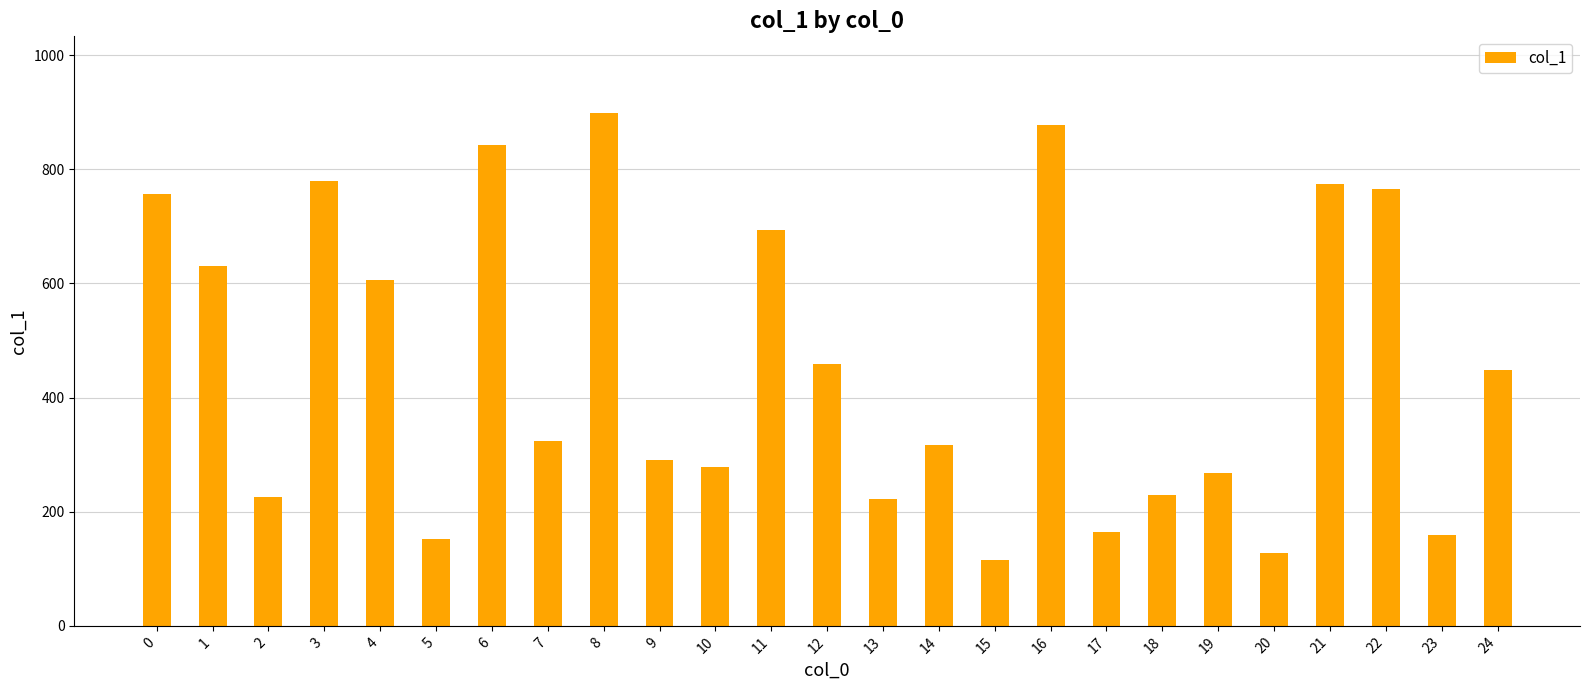

How many data points are less than 323?

12